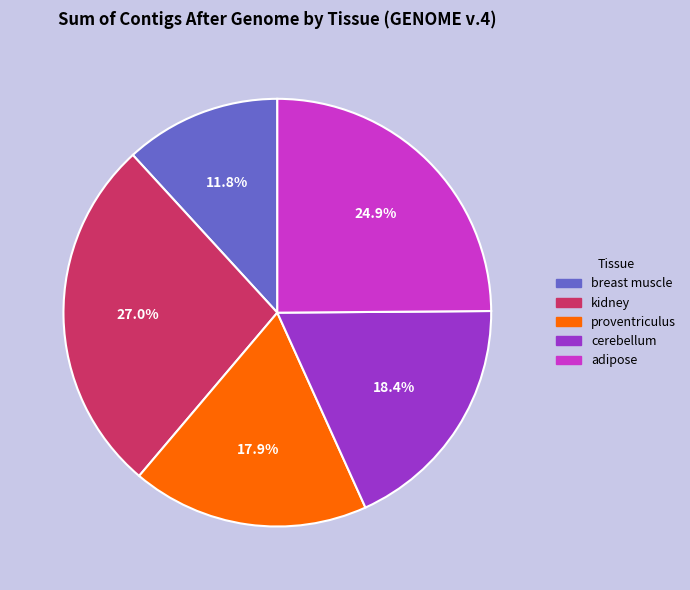

Is adipose the majority of the pie?

No